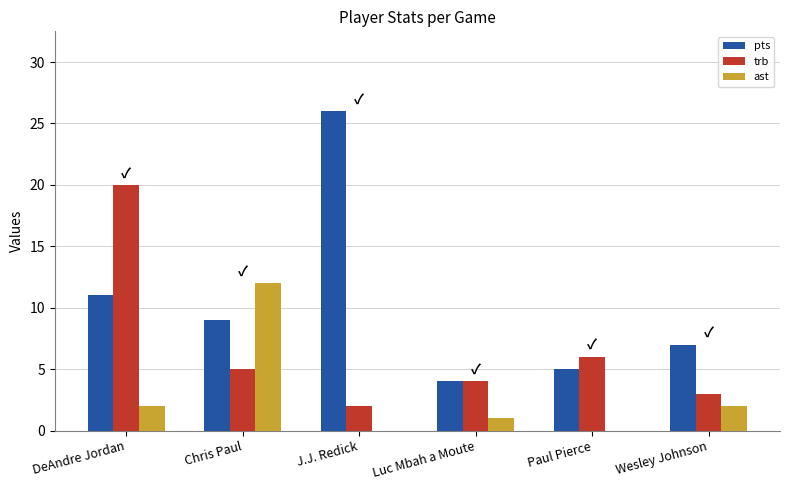

True or false: trb has a value of 5 at Chris Paul.

True